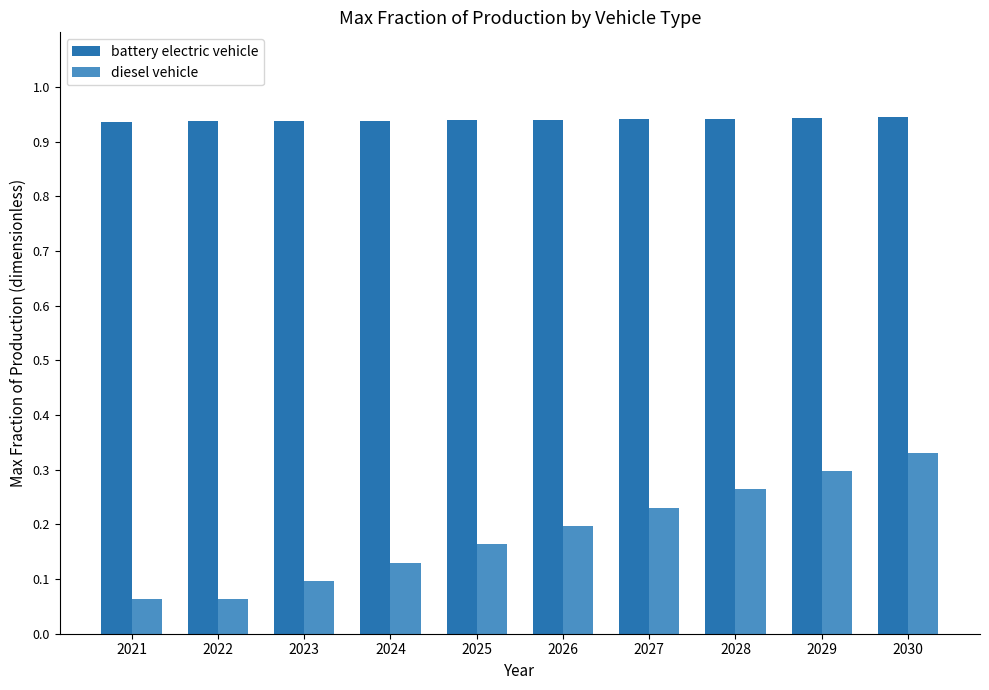

Are the bars horizontal?

No